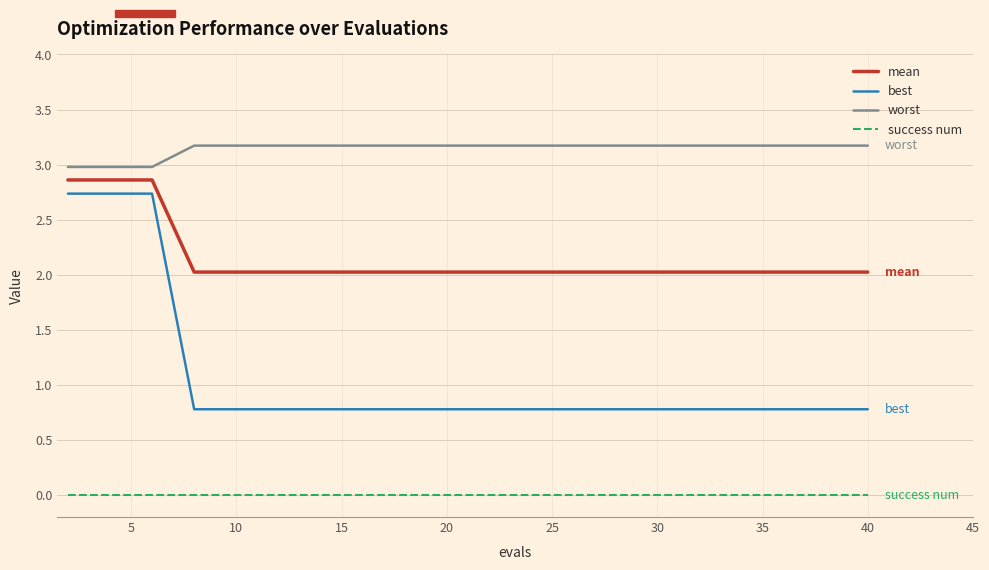

What is the highest value of the mean series?

2.9